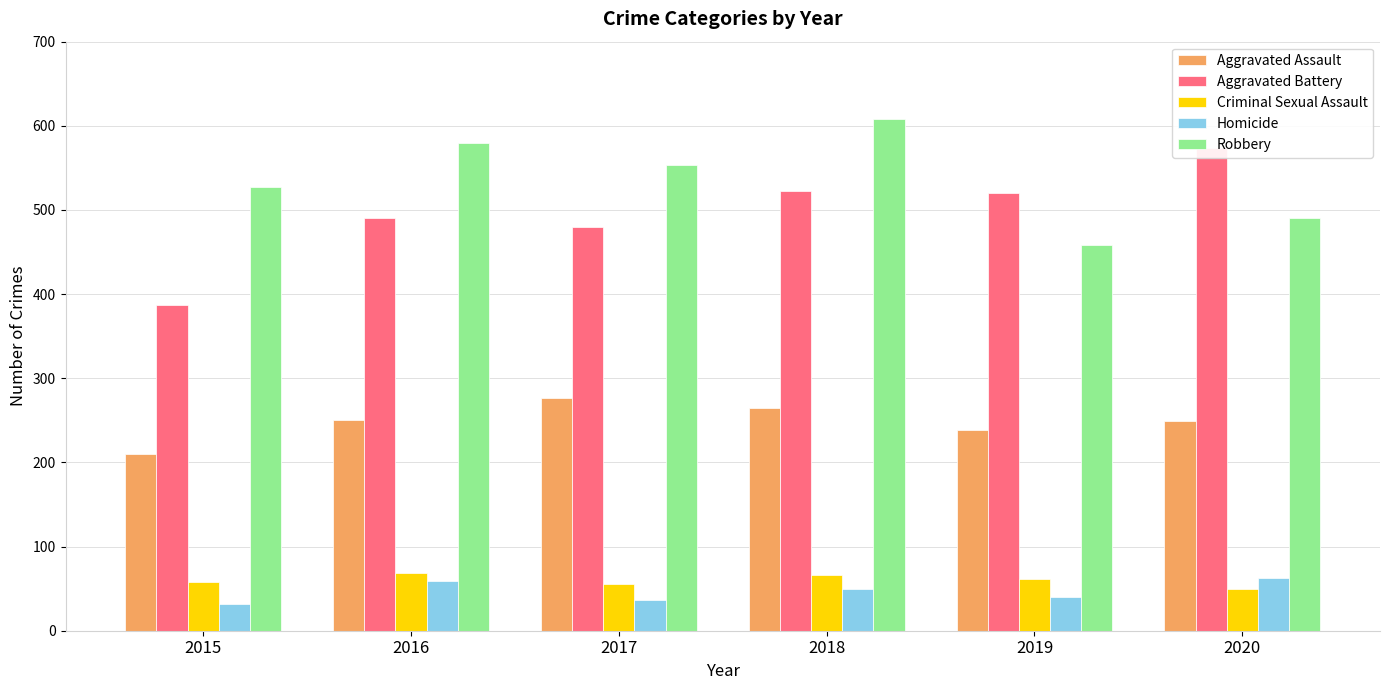

What is the total value across all series at 2018?

1510